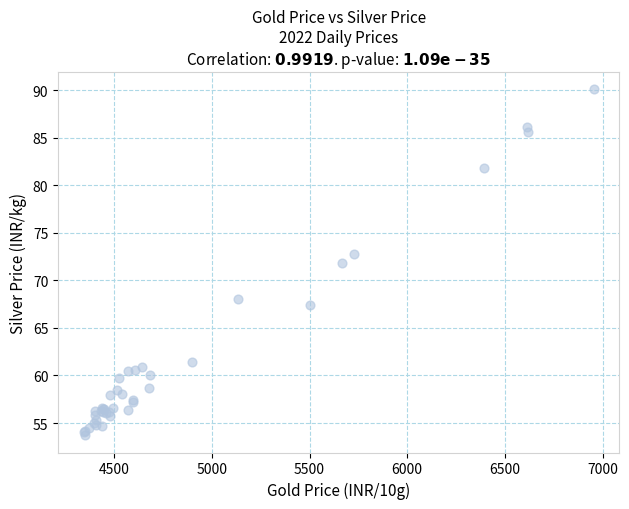

What Y value in the scatter plot is closest to 71?

71.8